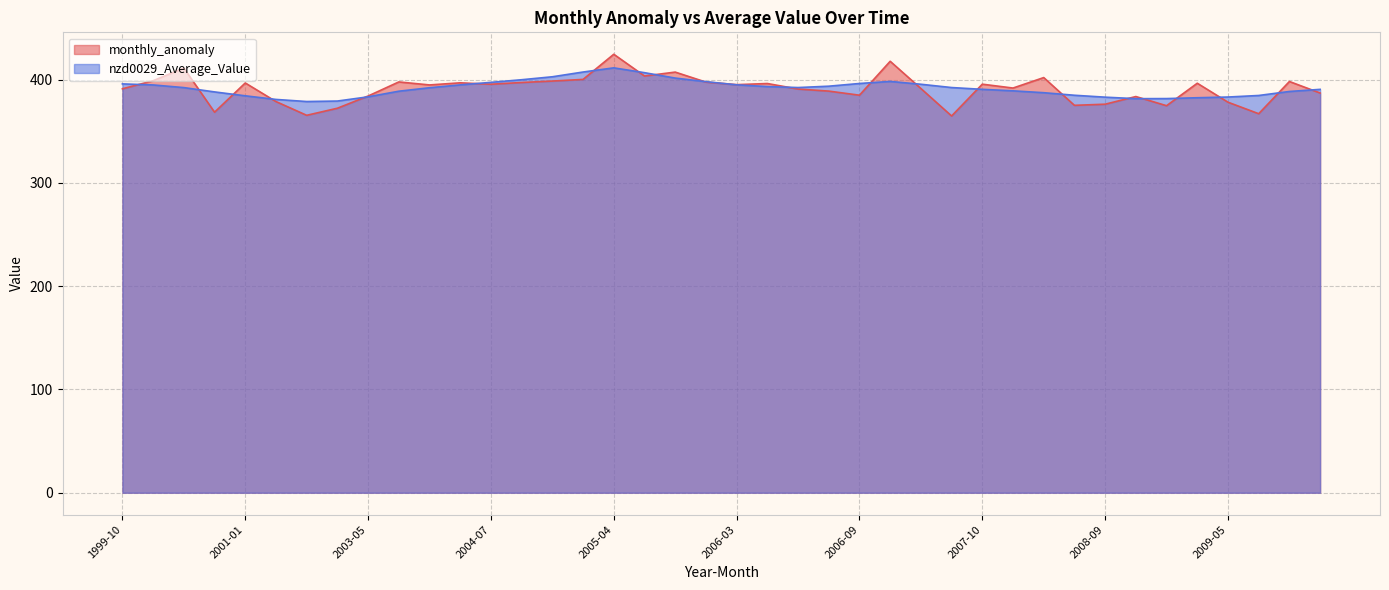

Where is the first local maximum for nzd0029_Average_Value?

2005-04